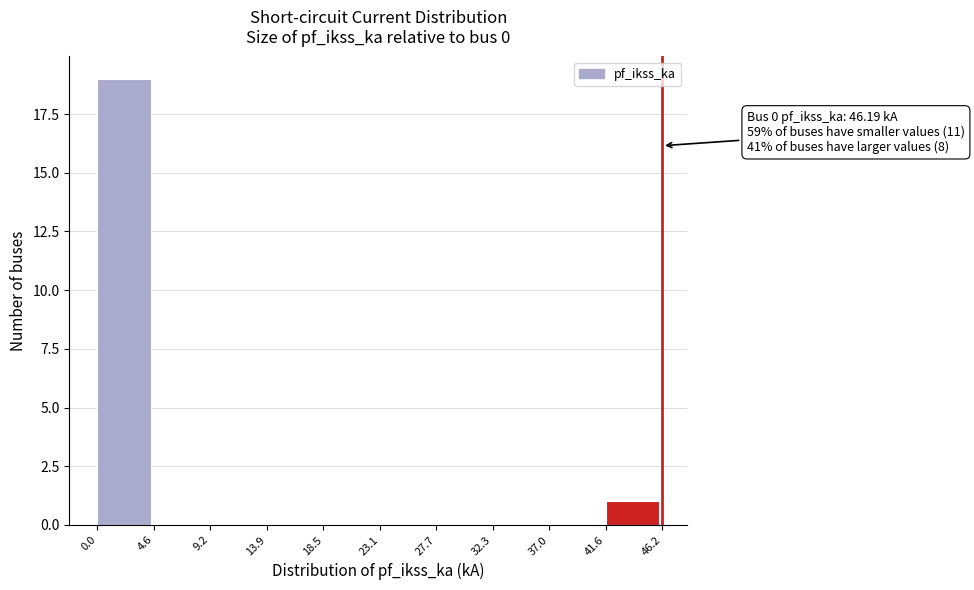

Over which range of the x-axis is the bar tallest?

0.0 to 4.6